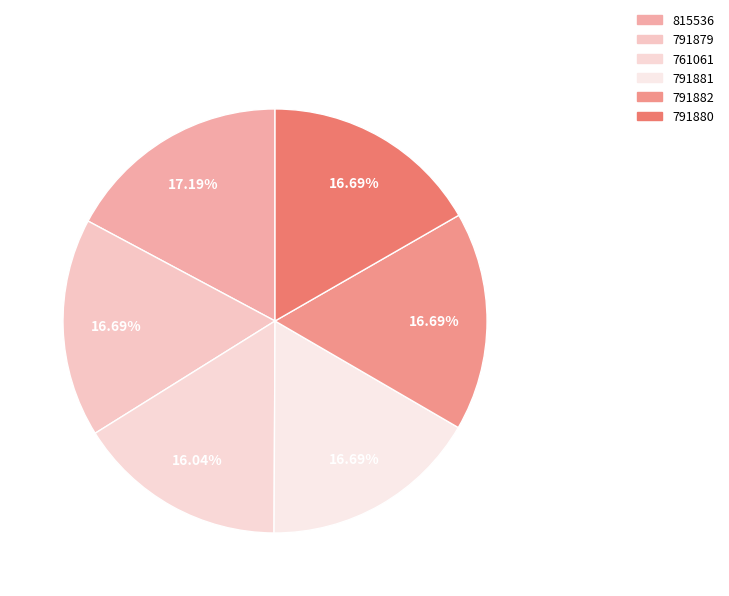

To the nearest percent, what percentage of the pie is 815536?

17%